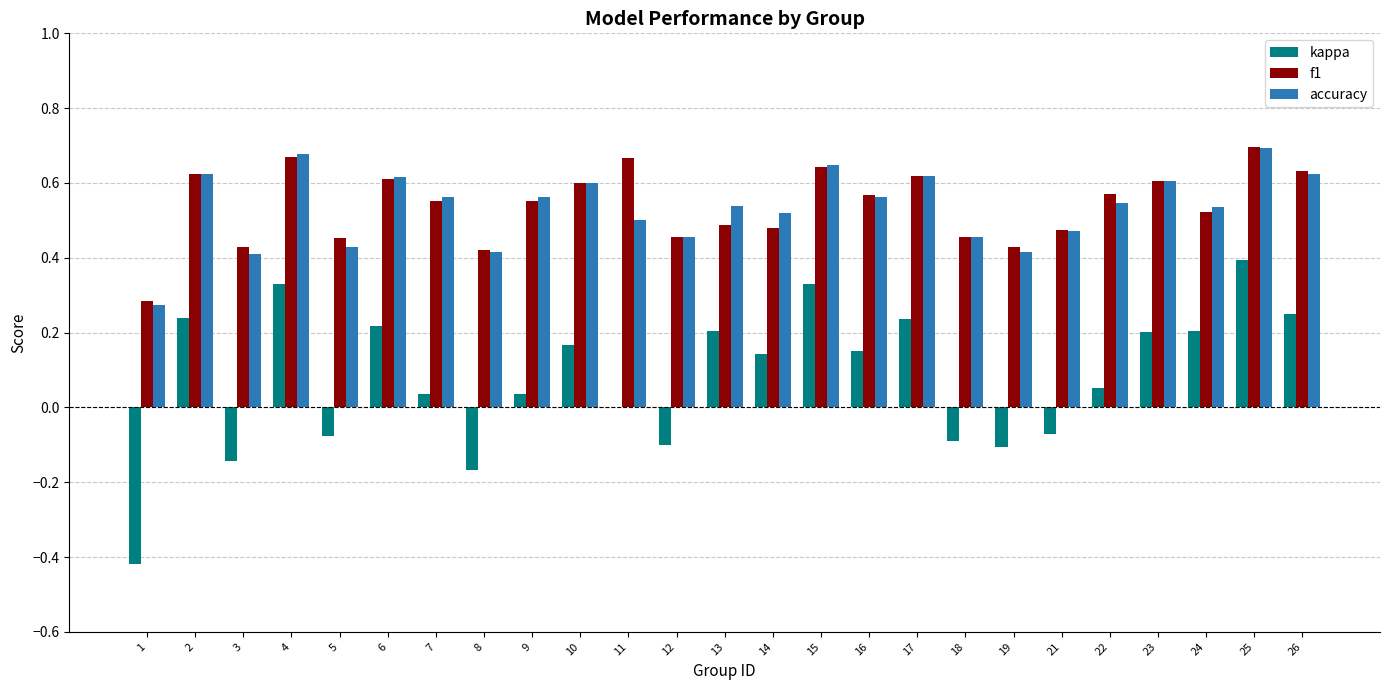

Where is accuracy nearest to the value 0?

1